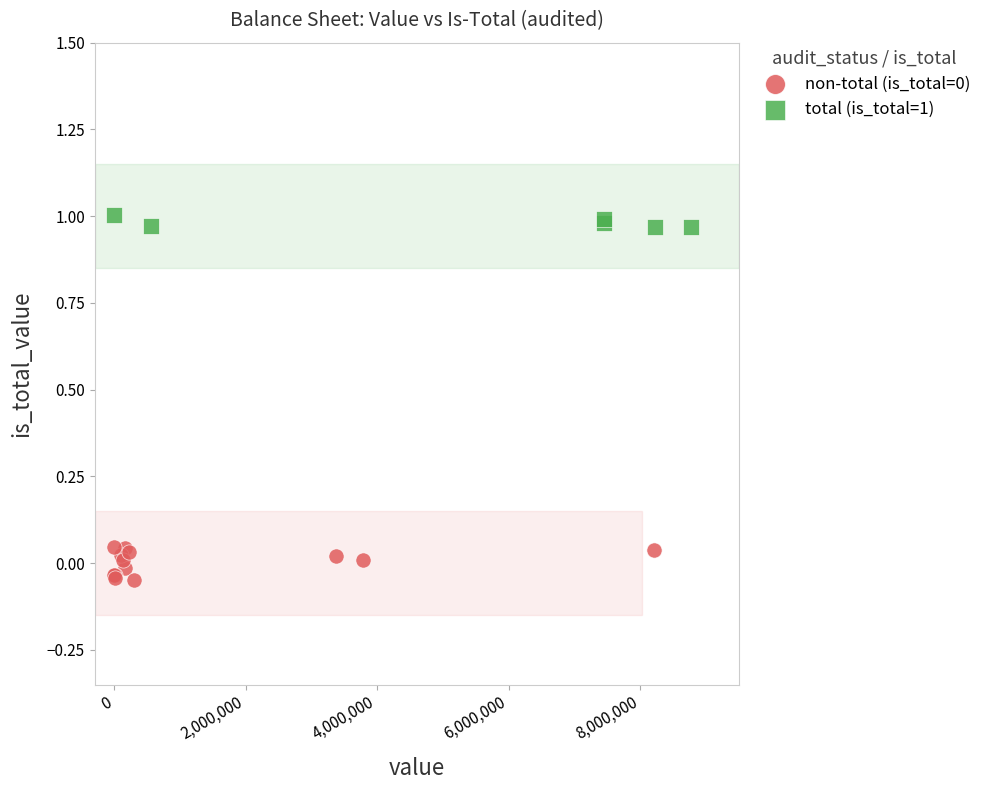

Which series contains the highest Y value?

total (is_total=1)